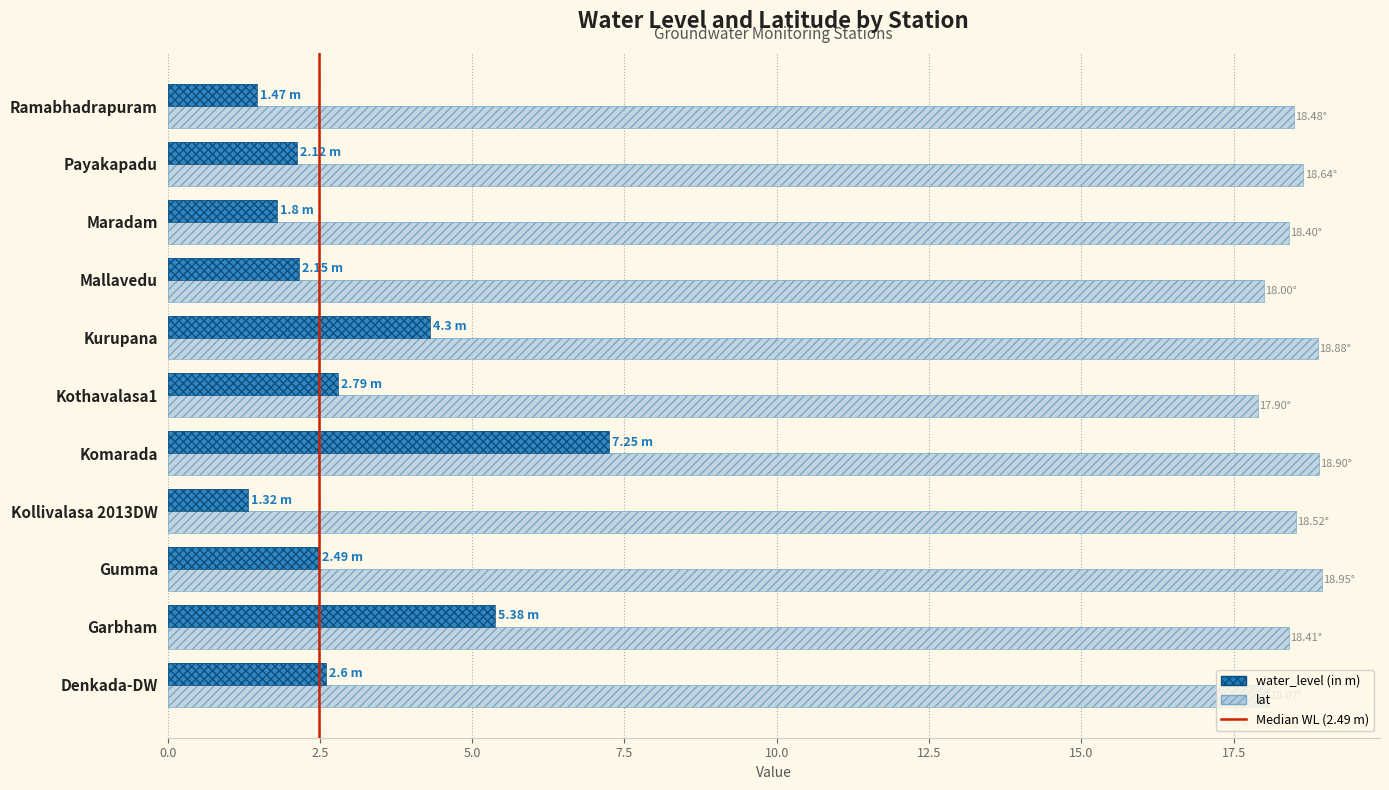

How many bars are there in each group?

2